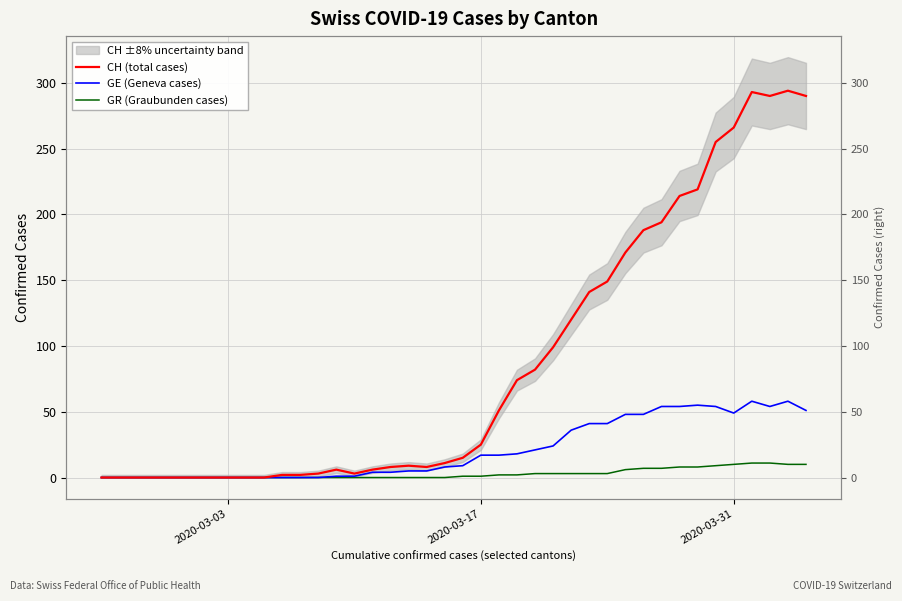

How many values in CH (total cases) are above zero?

30